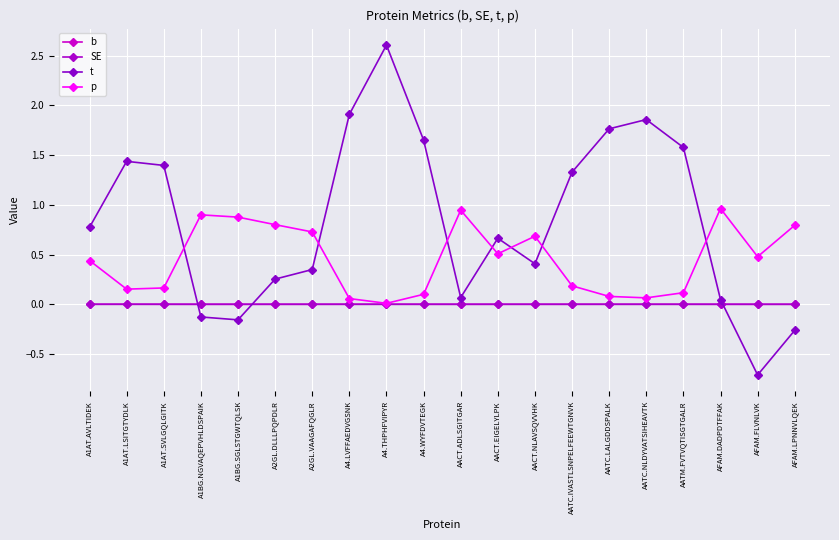

Count the number of categories in the chart.

20